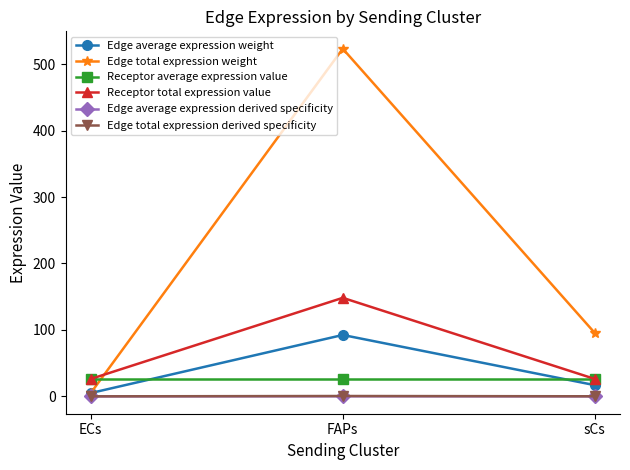

Is it true that Edge average expression weight equals 62.9 at FAPs?

False